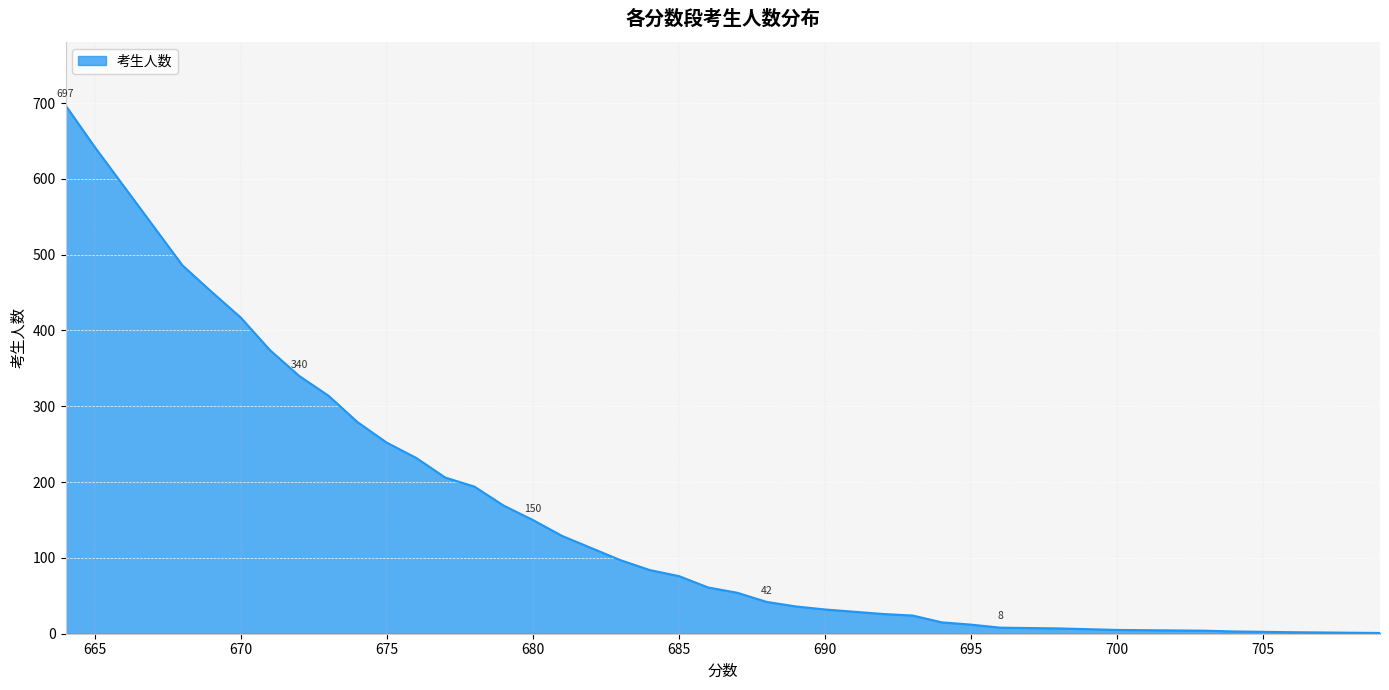

What is the greatest value displayed?

697